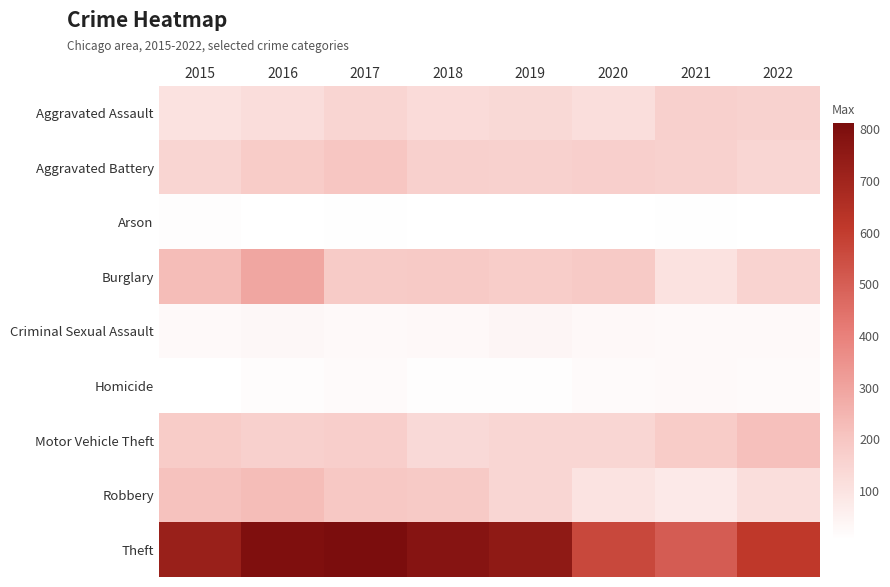

Which series has the largest total across all categories?

Theft